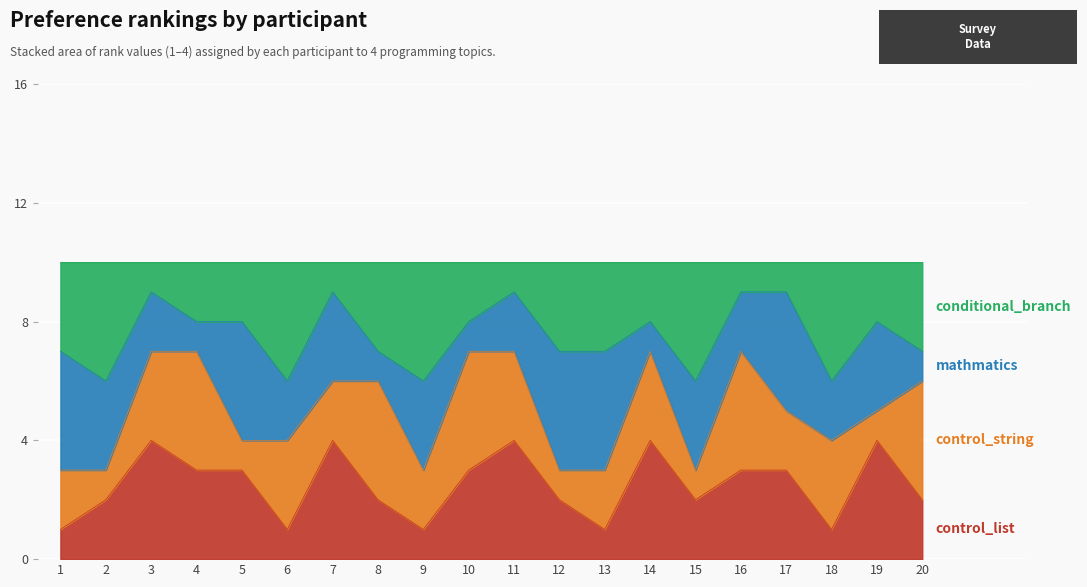

Which series changed the most between 13 and 16?

control_list